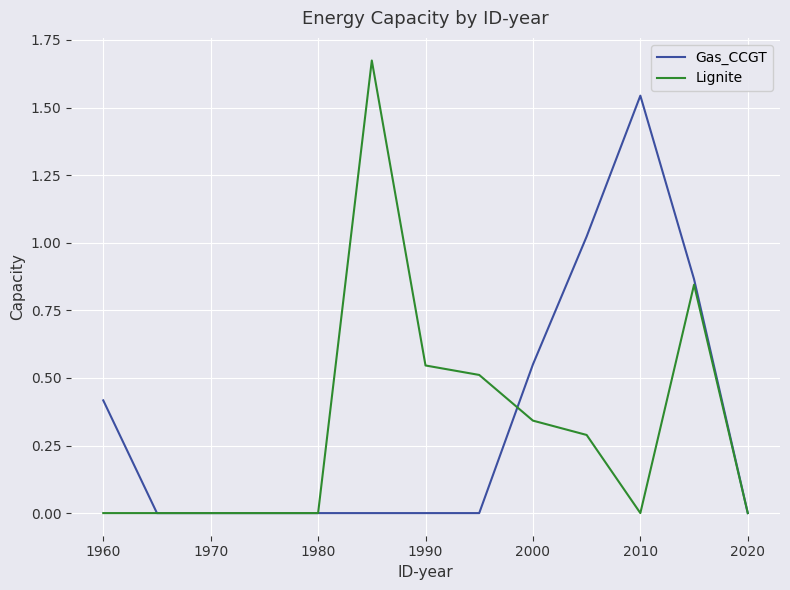

Which series has the widest spread of values?

Lignite